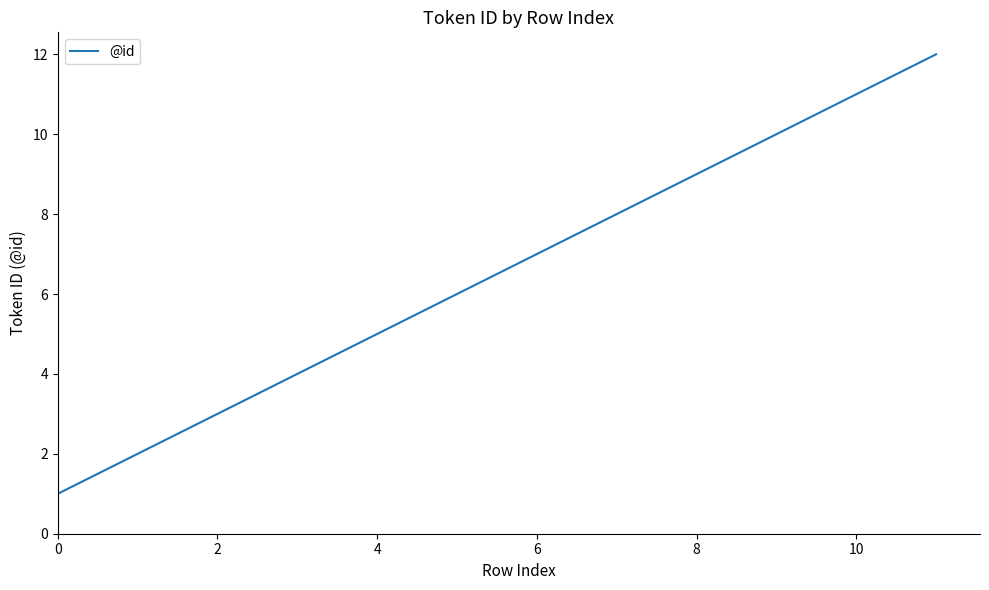

What is the difference between the maximum and minimum values?

11